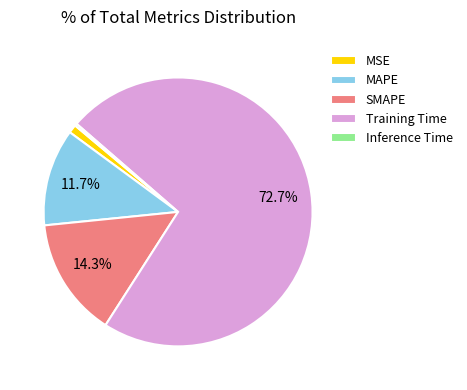

Do MSE and Training Time together represent more than half of the pie?

Yes